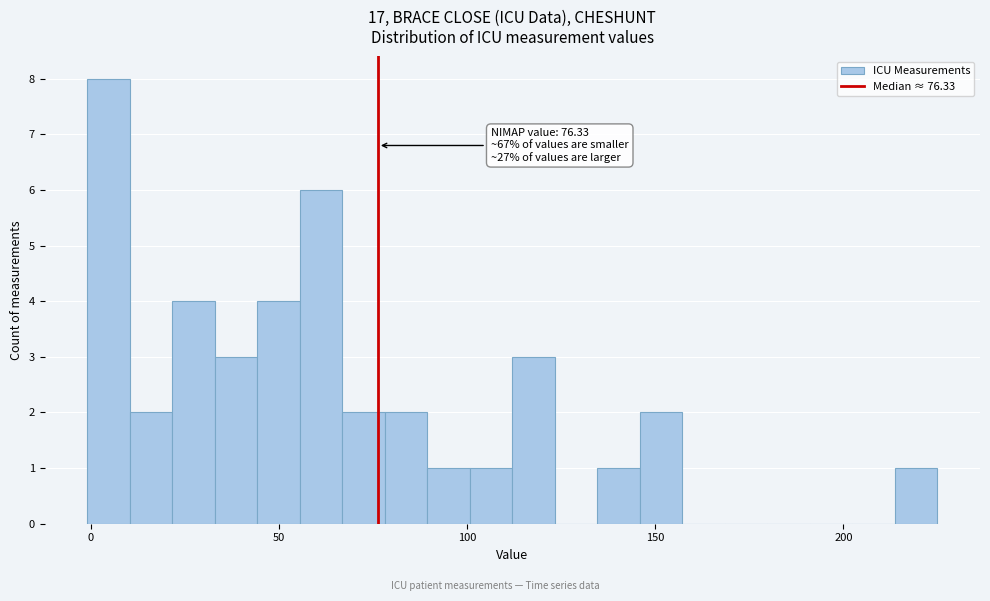

Around what value on the x-axis is the tallest bar? Give the approximate position of its centre, as read against the axis.

5